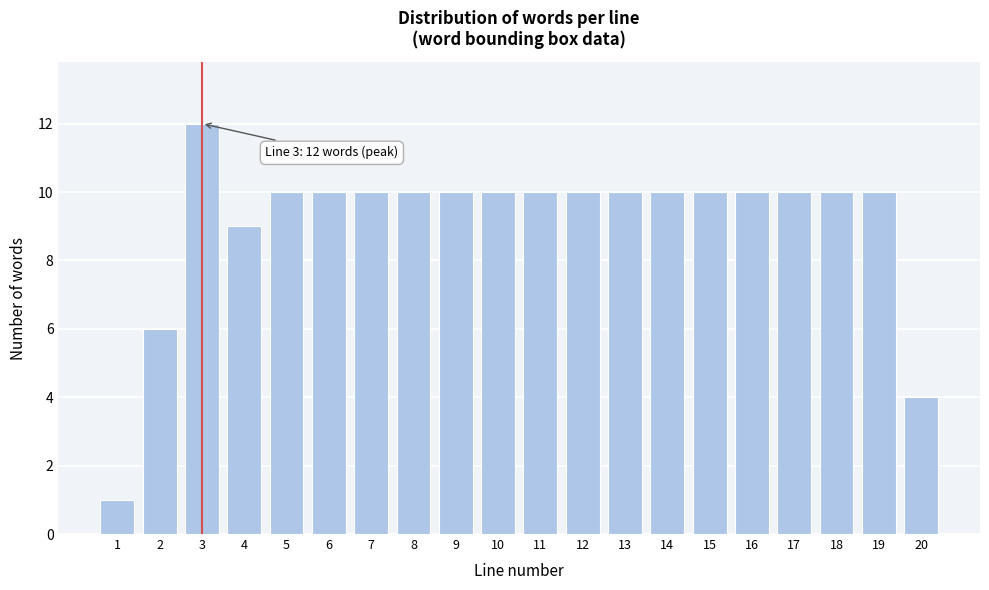

Reading left to right, list all the values displayed in this chart.

1=1	2=6	3=12	4=9	5=10	6=10	7=10	8=10	9=10	10=10	11=10	12=10	13=10	14=10	15=10	16=10	17=10	18=10	19=10	20=4